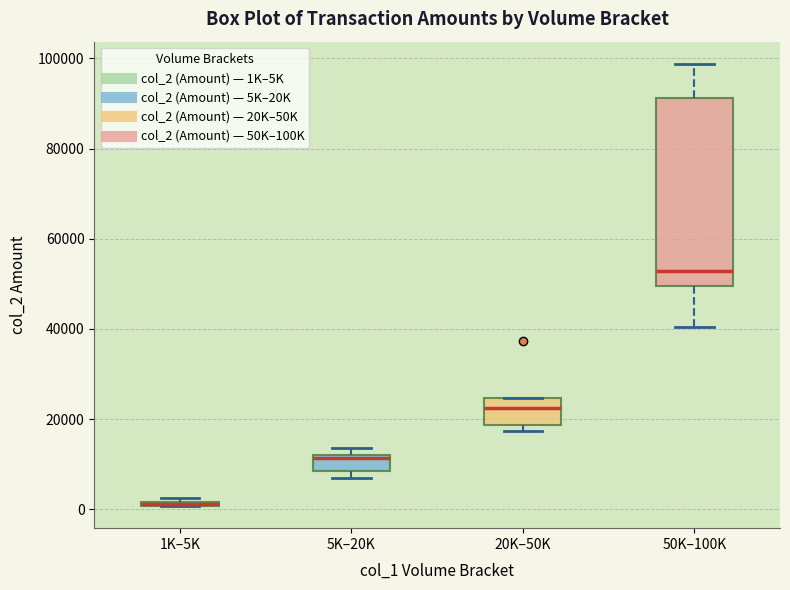

Where is the upper edge of the box for 5K–20K on the y-axis? The values are not printed on the chart, so give them approximately, as read against the axis.

12000